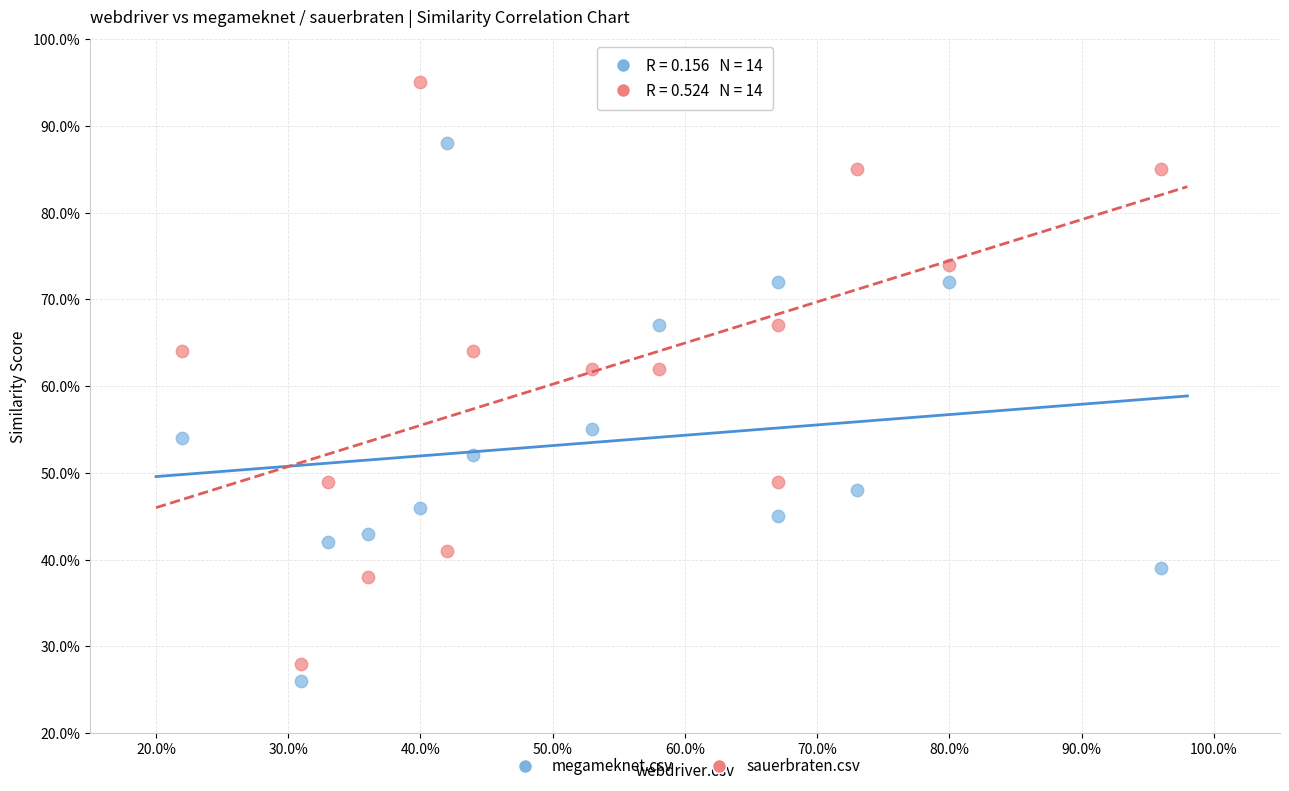

Which series contains the lowest Y value?

megameknet.csv